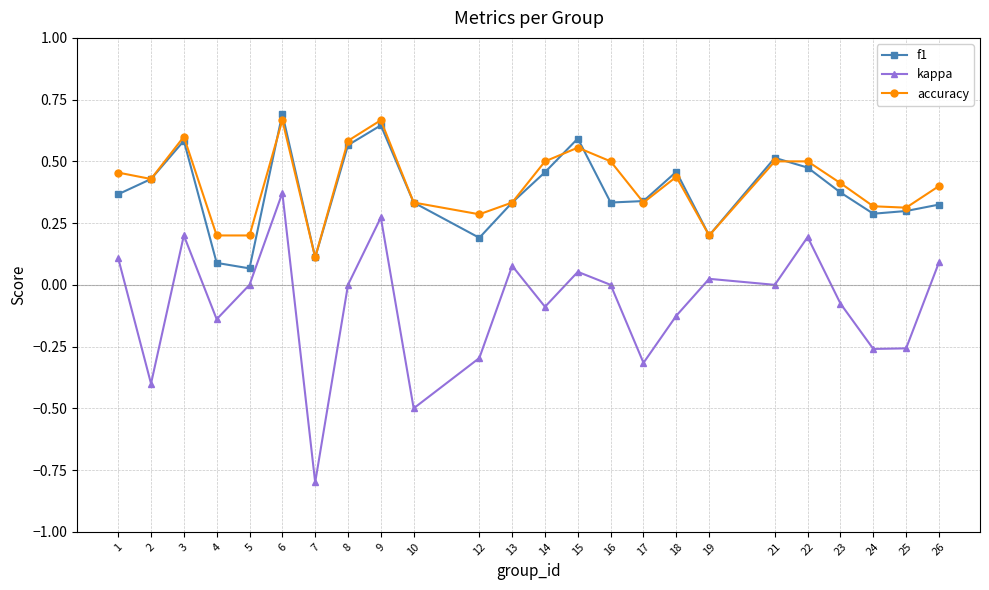

How many lines are shown in the chart?

3